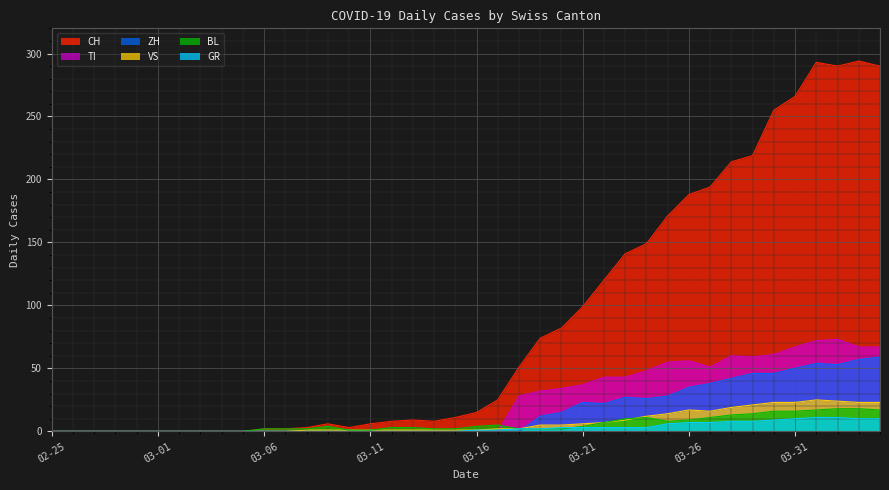

What is the value of the CH point at the 33rd from the left?

214